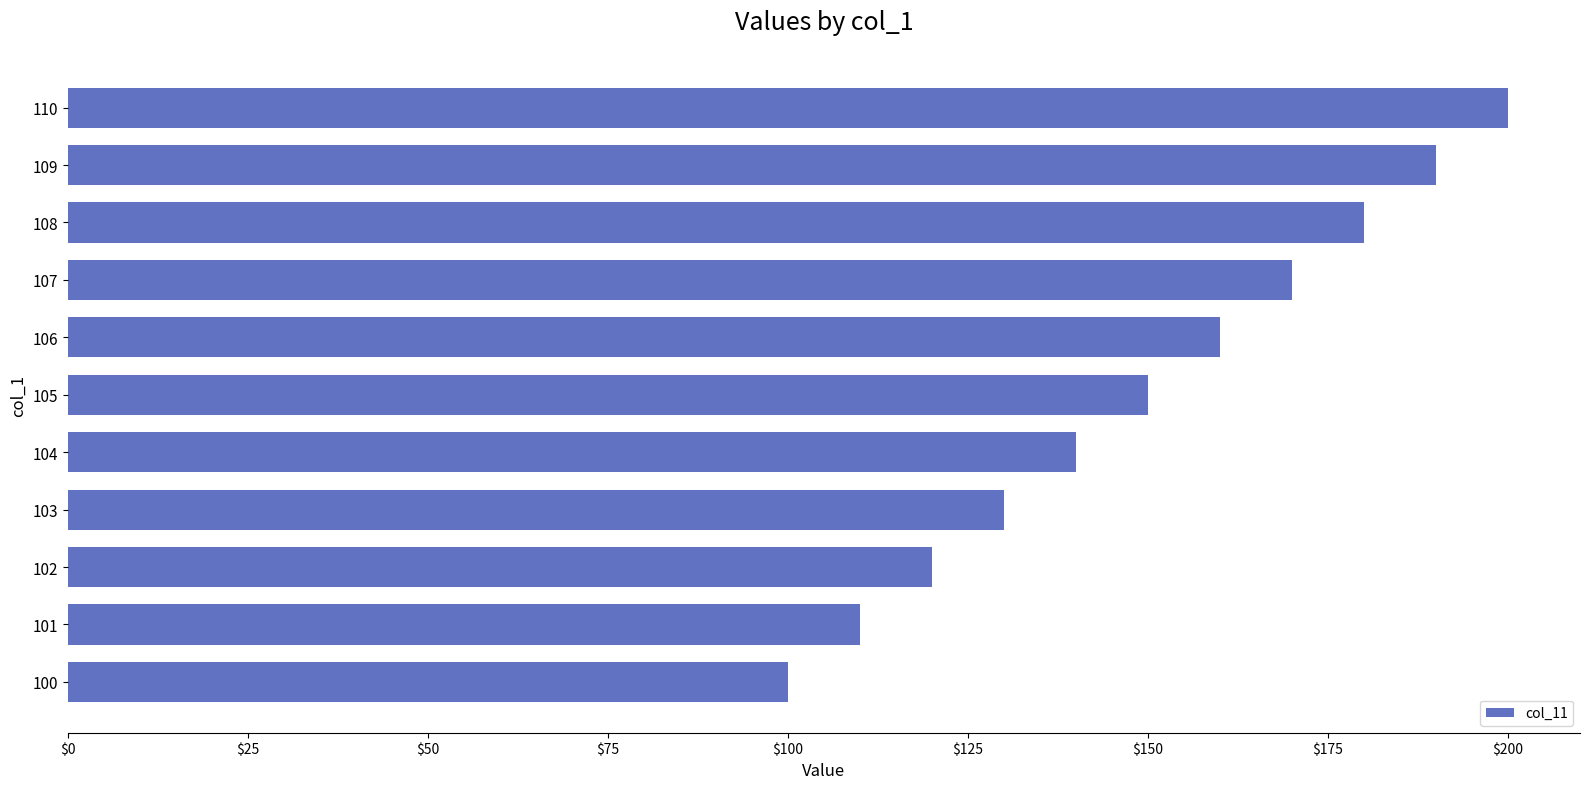

Approximately how many times larger is the value at 105 compared to 107?

0.9